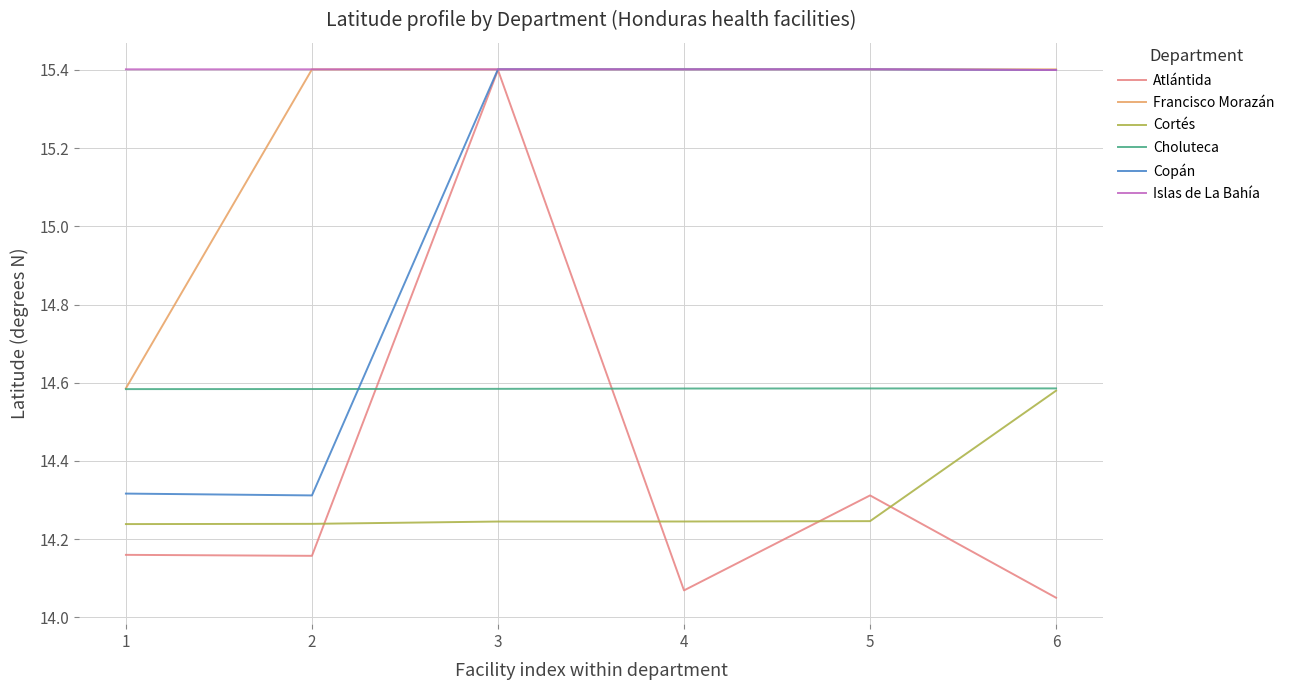

True or false: Islas de La Bahía has a value of 6.5 at 3.

False